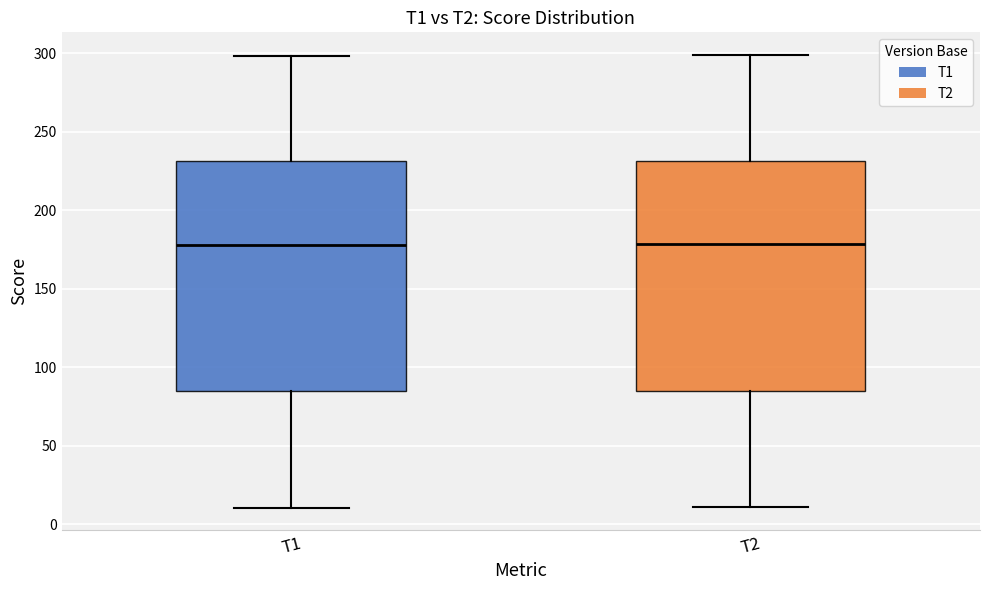

Where does the upper whisker of the box for T2 end on the y-axis? The values are not printed on the chart, so give them approximately, as read against the axis.

300